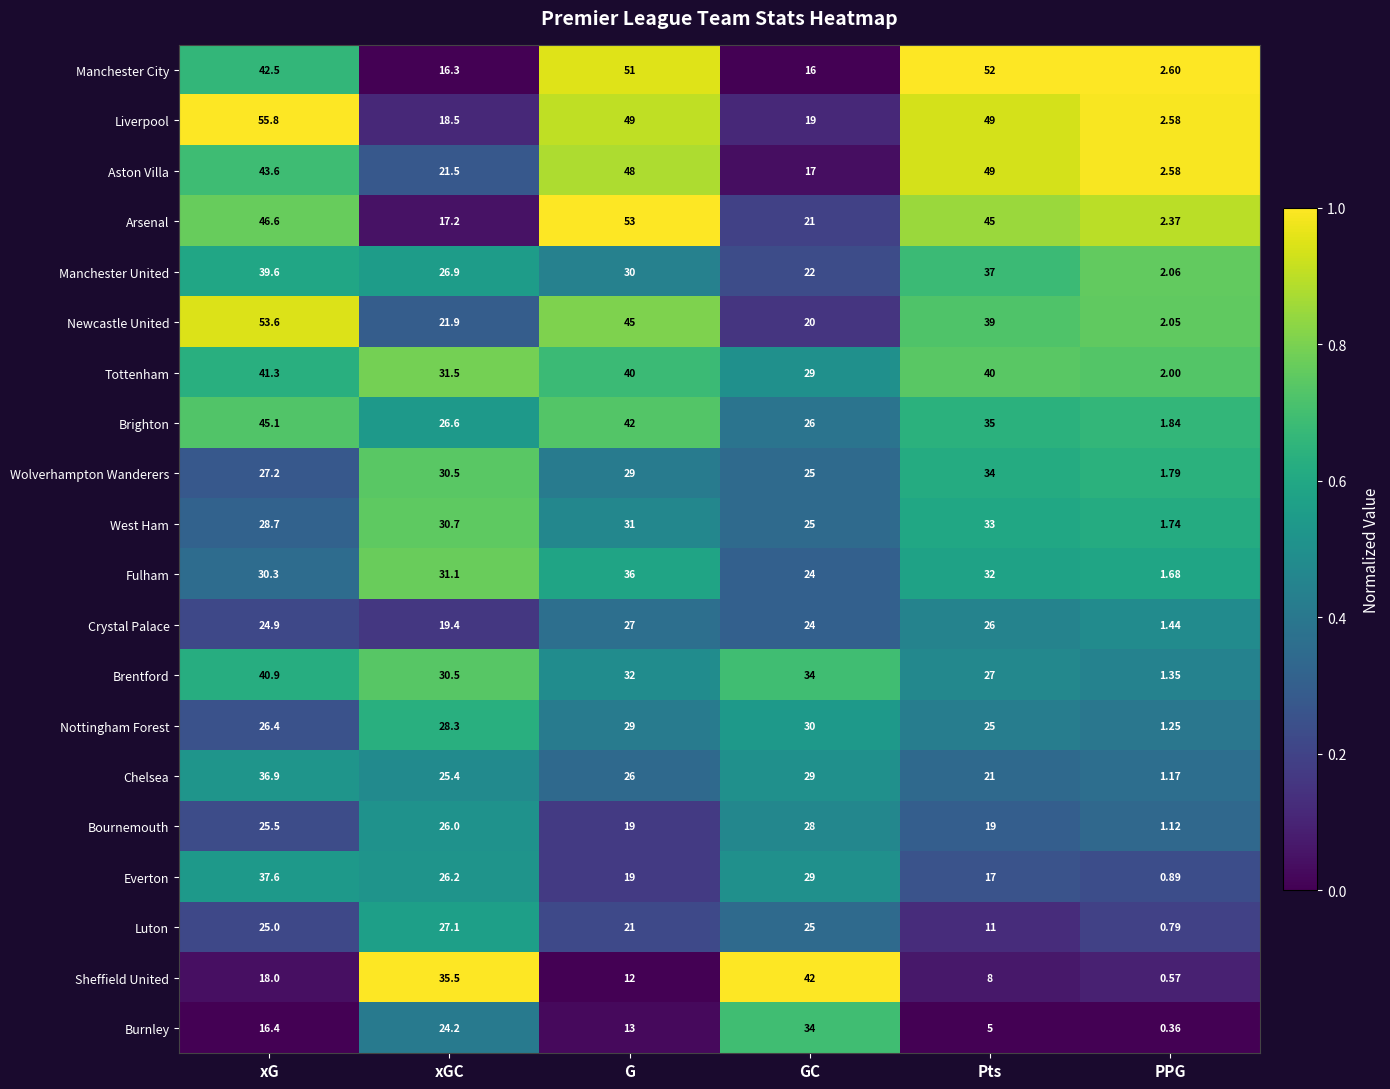

Where is Sheffield United nearest to the value 21?

xG